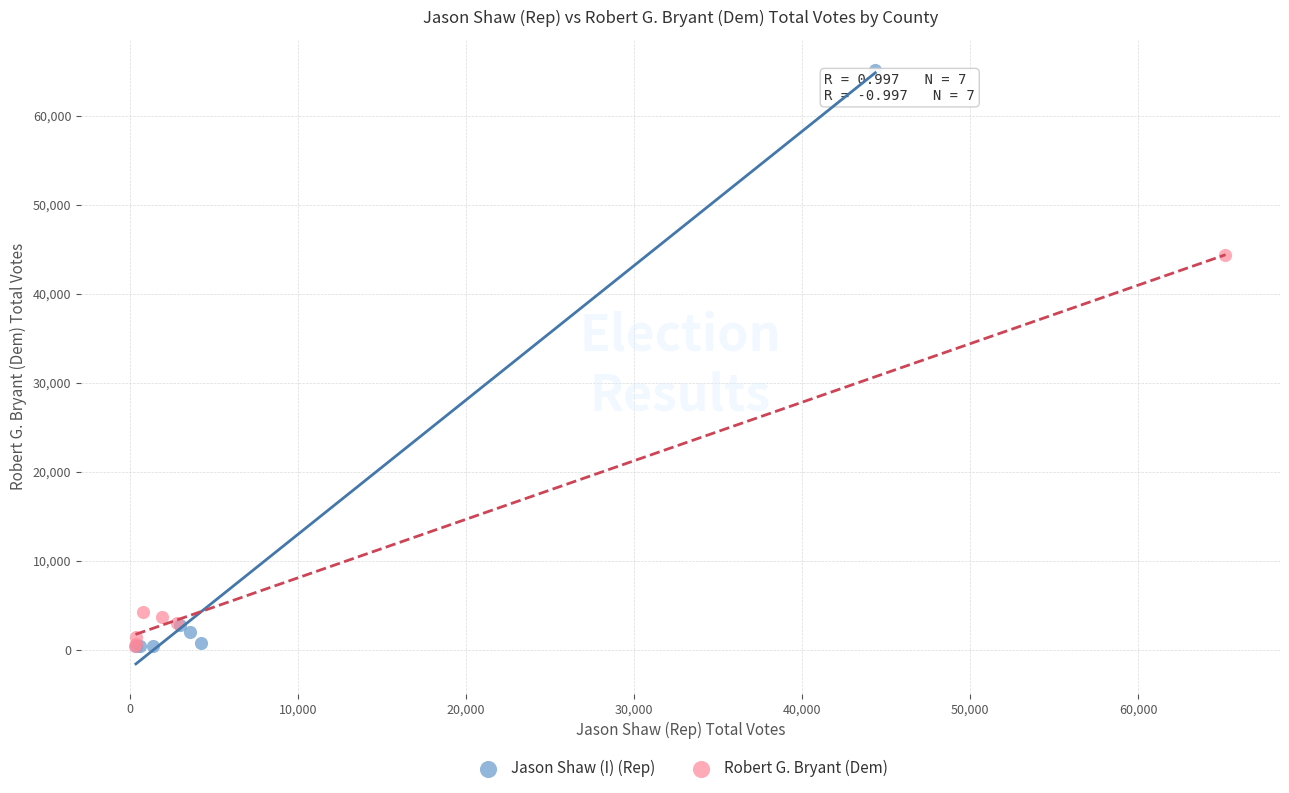

Which series has the largest Y range (max minus min)?

Jason Shaw (I) (Rep)